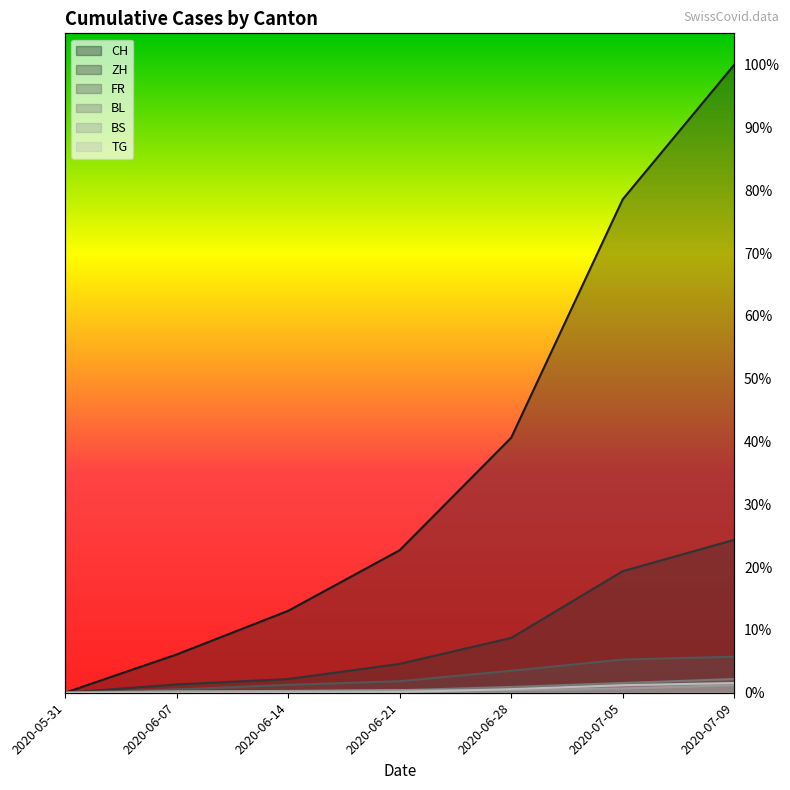

Reading left to right, what are all the values shown in this chart?

CH: 0	106	227	395	707	1368	1741
ZH: 0	23	38	80	152	337	424
FR: 0	9	22	32	61	92	100
BL: 0	3	4	7	16	27	38
BS: 0	4	5	7	7	12	21
TG: 0	0	1	2	10	21	27